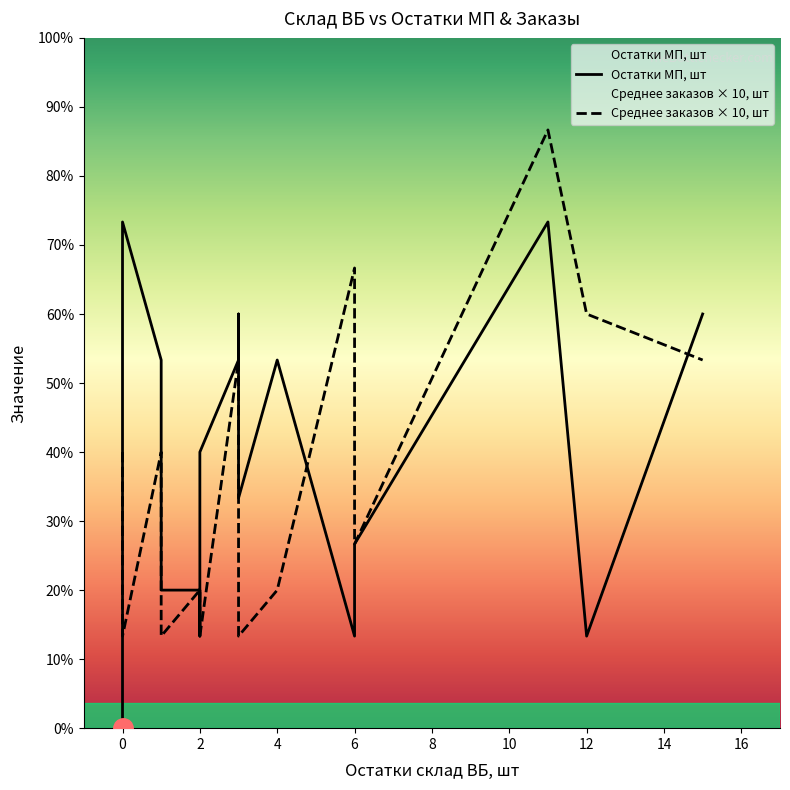

What is the label of the 17th point from the left?

15